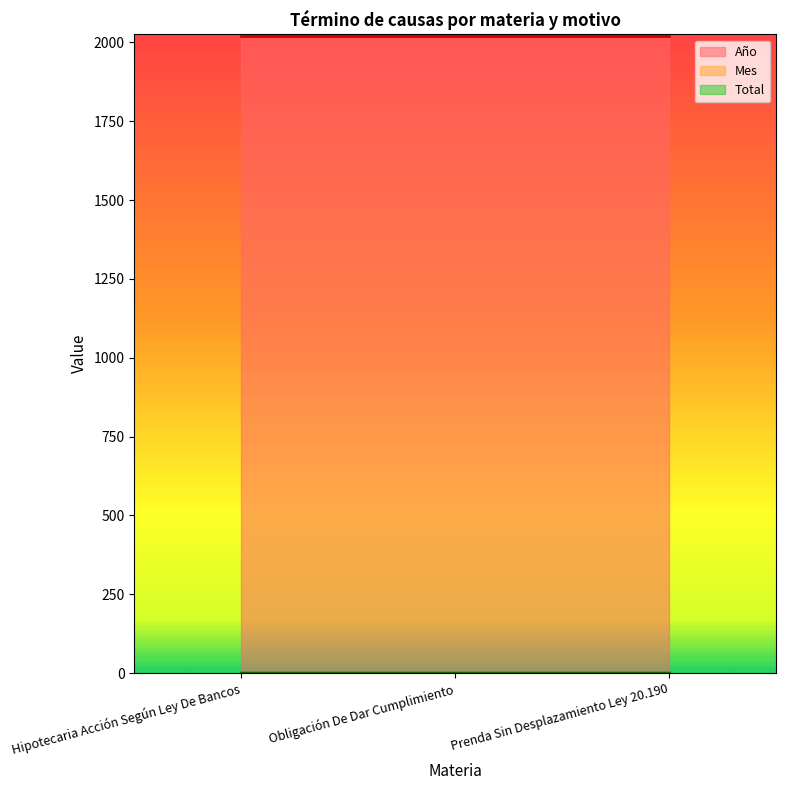

Reading left to right, transcribe all the data shown in this chart.

Año: Hipotecaria Acción Según Ley De Bancos=2020	Obligación De Dar Cumplimiento=2020	Prenda Sin Desplazamiento Ley 20.190=2020
Mes: Hipotecaria Acción Según Ley De Bancos=3	Obligación De Dar Cumplimiento=3	Prenda Sin Desplazamiento Ley 20.190=3
Total: Hipotecaria Acción Según Ley De Bancos=1	Obligación De Dar Cumplimiento=1	Prenda Sin Desplazamiento Ley 20.190=1